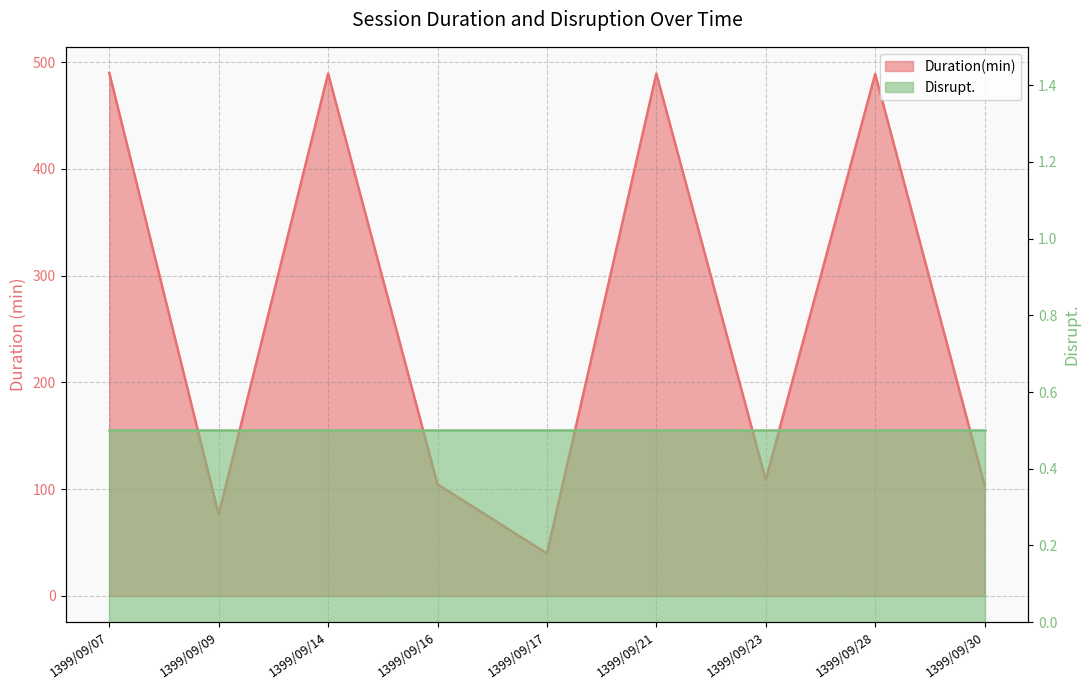

Is it true that the value at 1399/09/17 is 39.8?

True